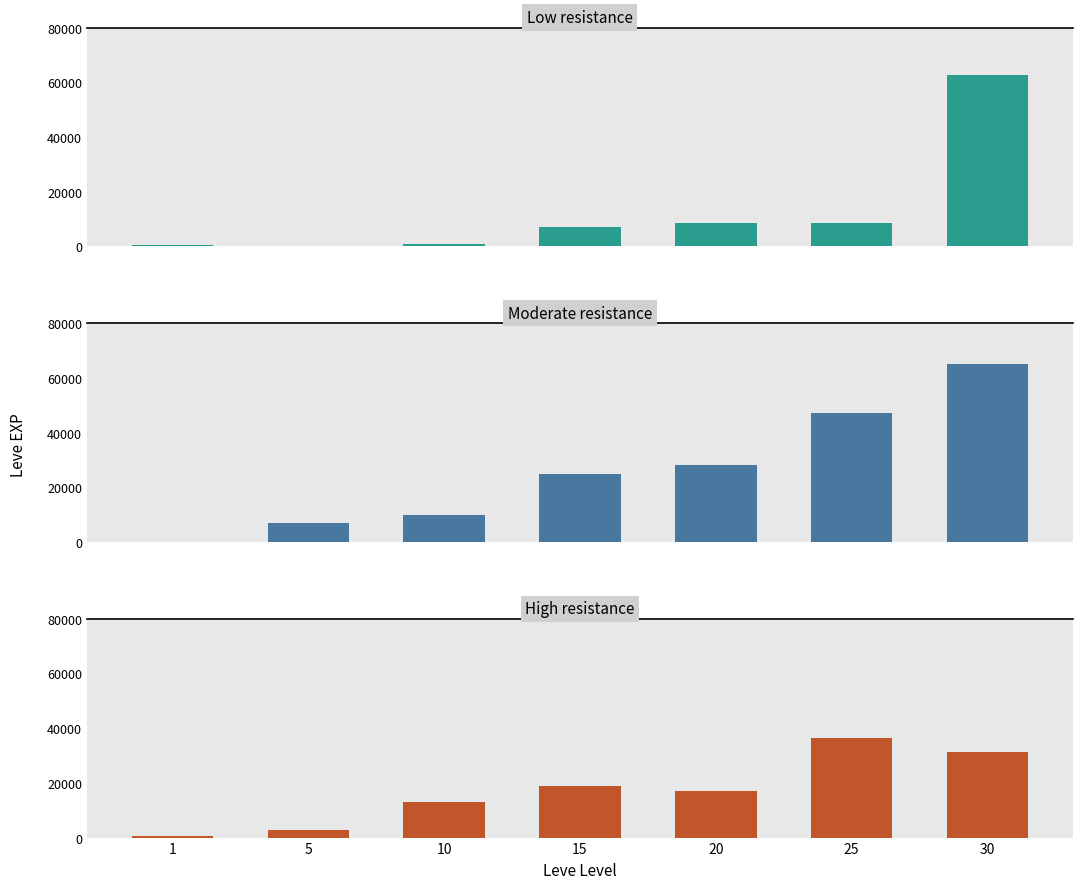

Where does the High resistance series first go above 17120?

15